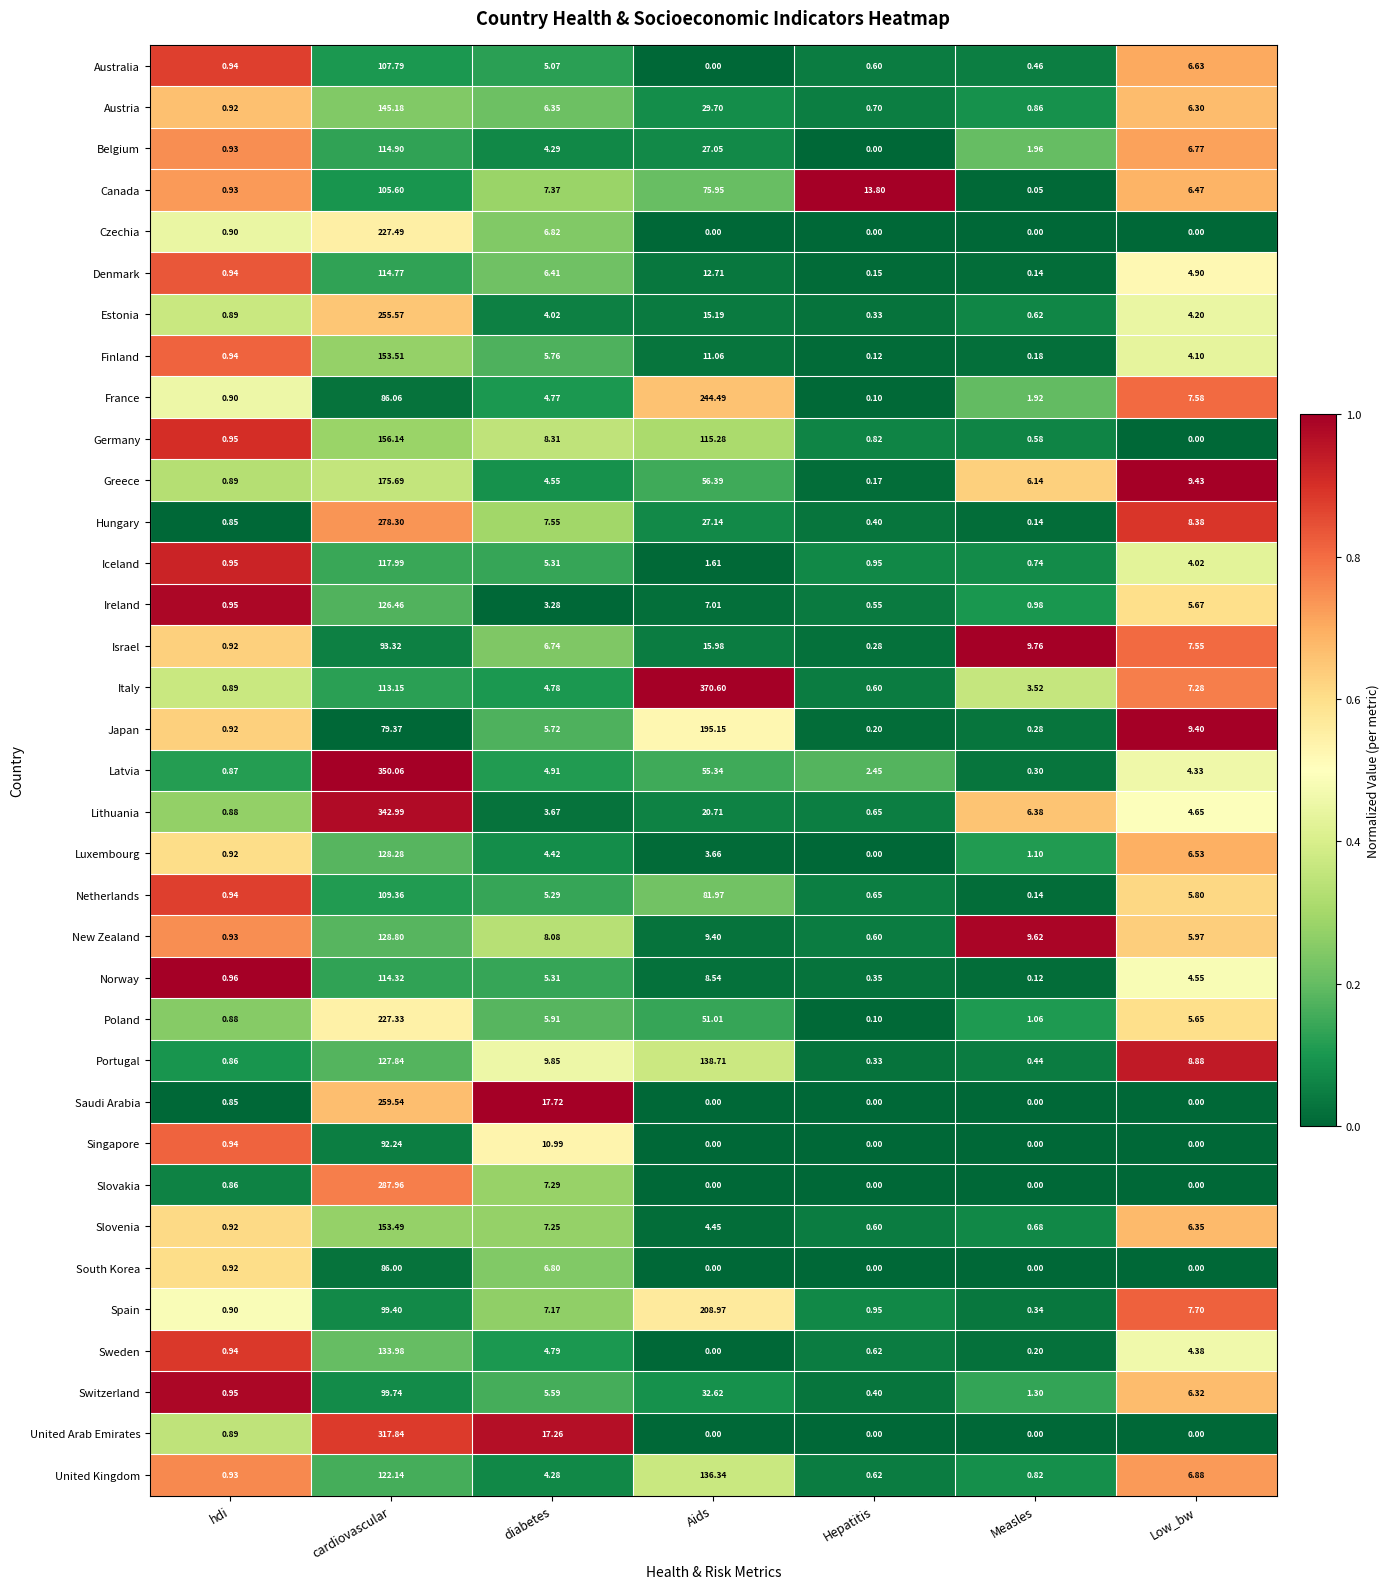

Which series has the widest spread of values?

Italy